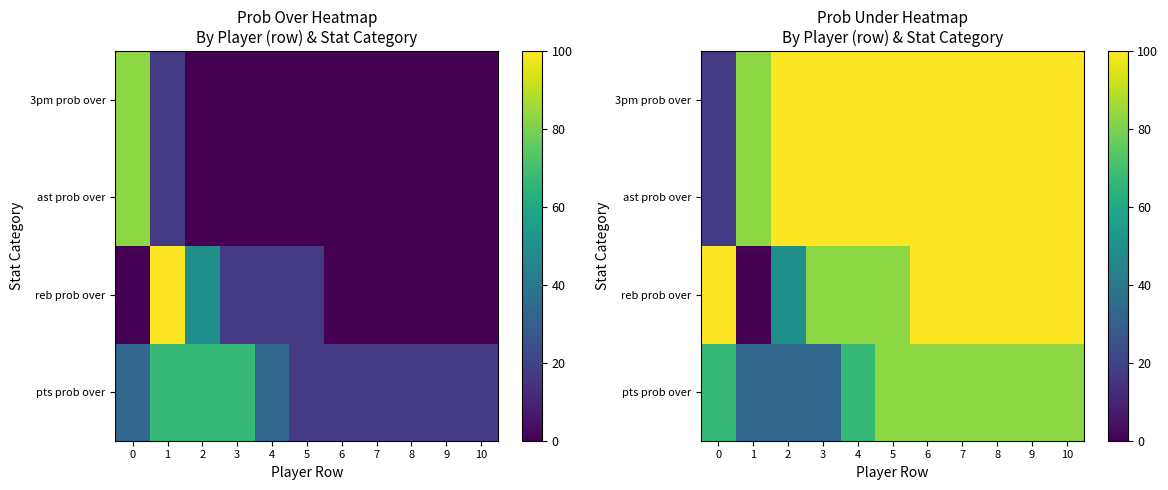

What is the total value across all series at 7?

383